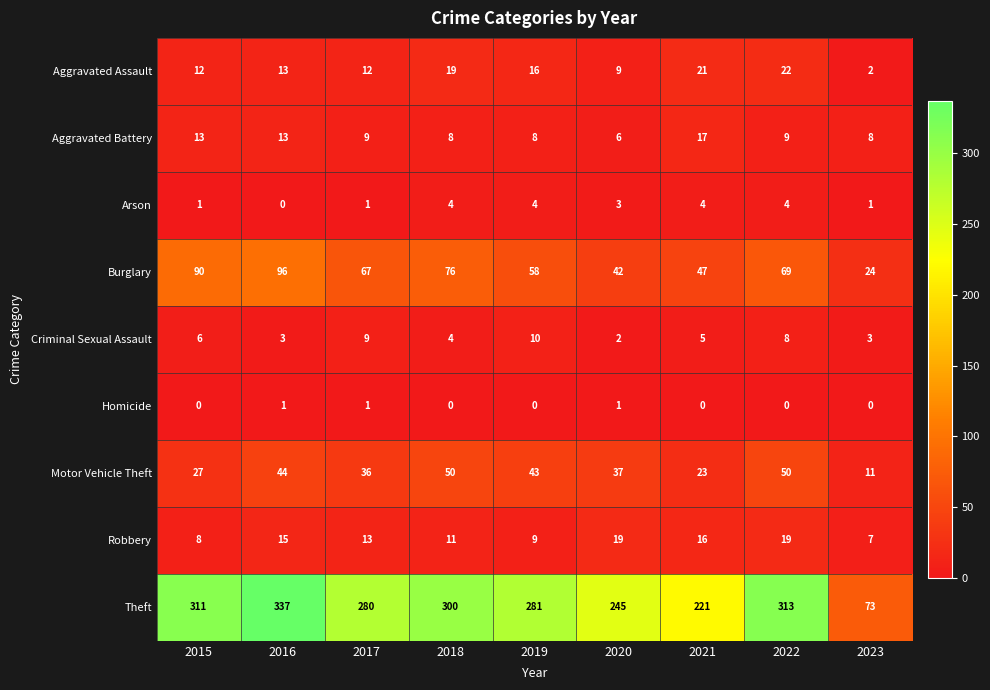

Which series has the largest total across all categories?

Theft